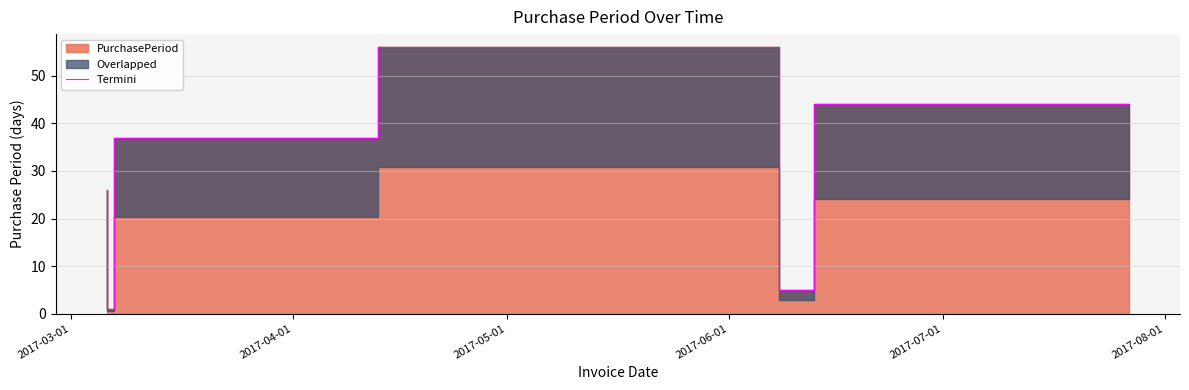

True or false: the data shows 13 at 2017-08-01.

False